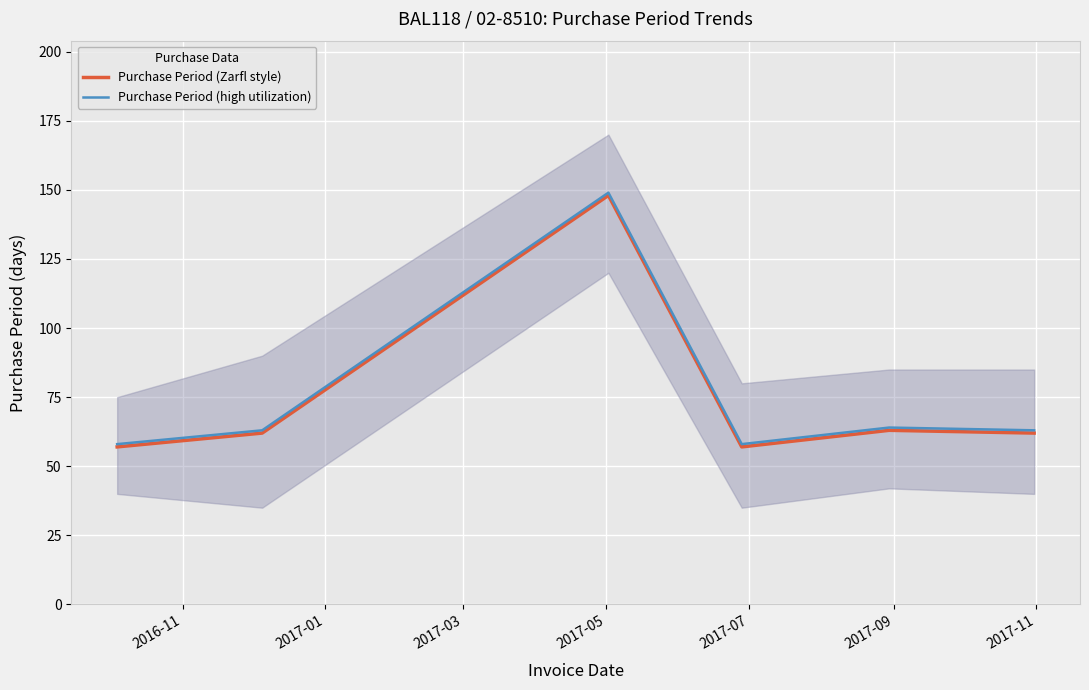

Rank the series by their maximum value, from highest to lowest.

Purchase Period (high utilization), Purchase Period (Zarfl style)